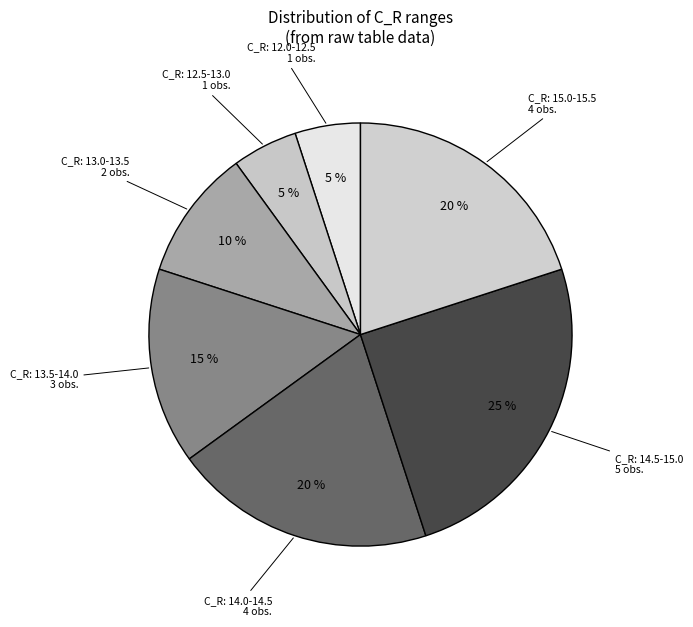

How many slices are in this pie chart?

7